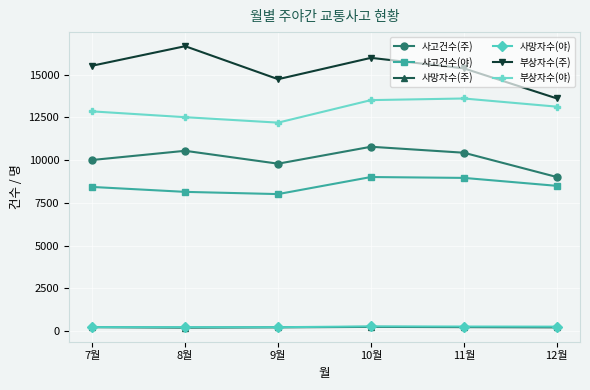

Is the value of 사망자수(주) at 11월 greater than the value of 부상자수(야) at 10월?

No